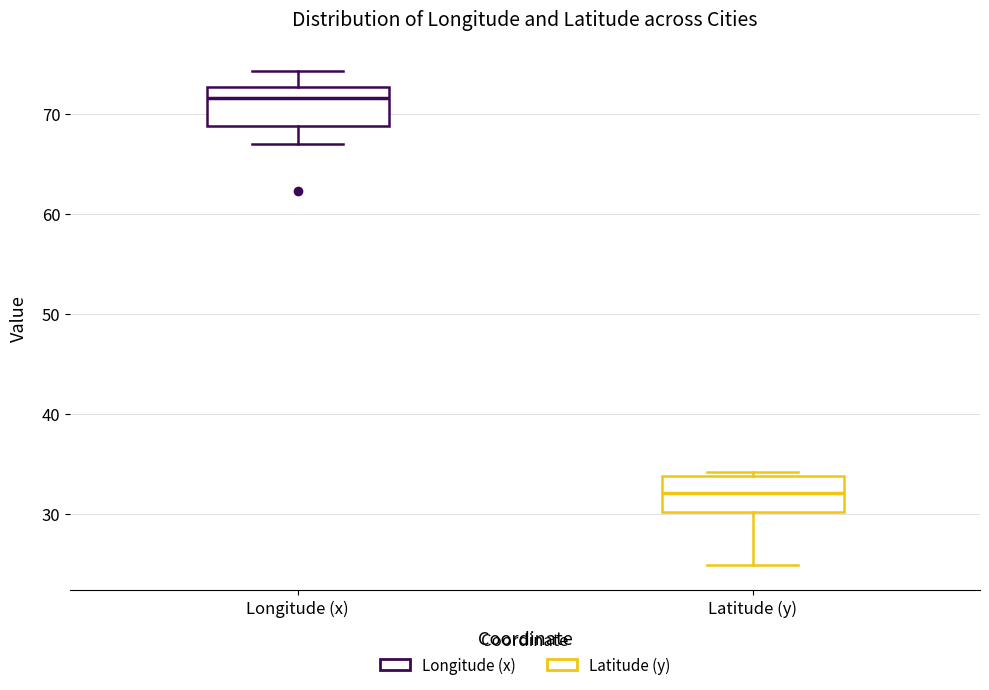

Reading left to right, read every box against the y-axis: the position of its median line, the range the box covers, and the ends of its whiskers. The values are not printed on the chart, so give them approximately, as read against the axis.

Longitude (x): median 72, box 69 to 73, whiskers 67 to 74
Latitude (y): median 32, box 30 to 34, whiskers 25 to 34 (just above the box's upper edge)